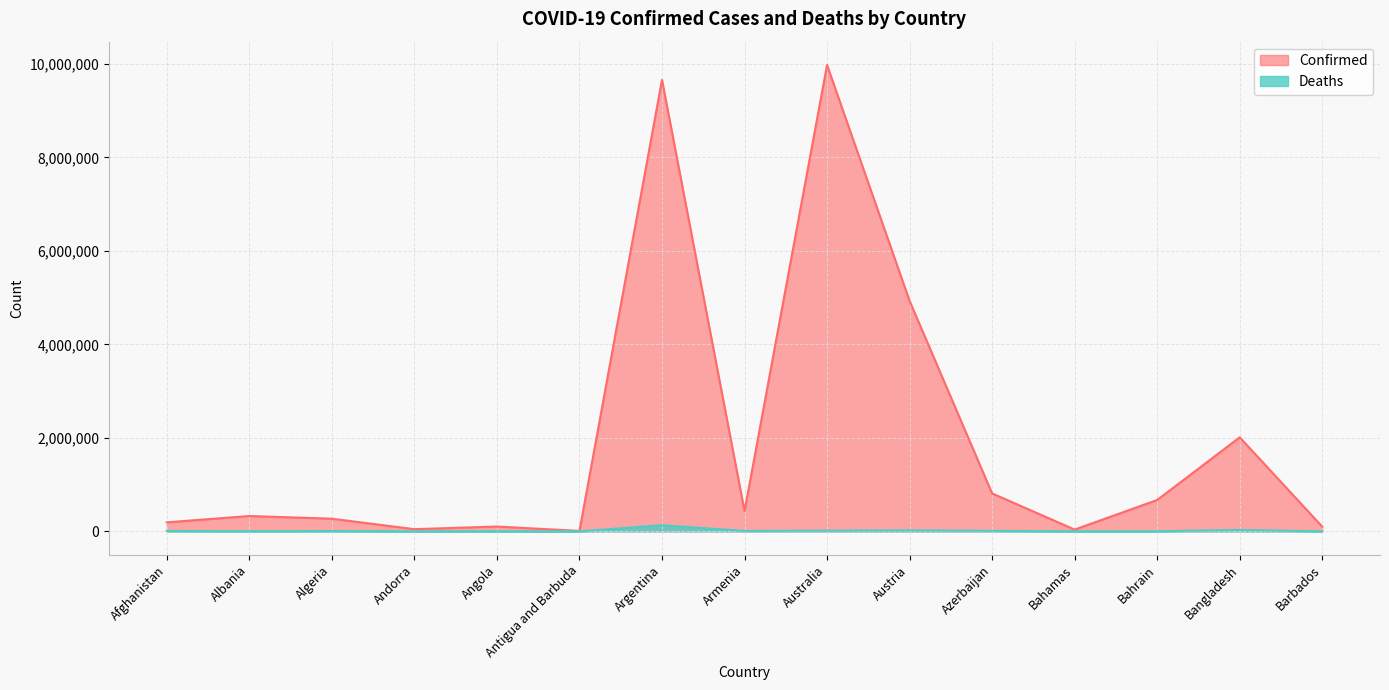

At which label is Confirmed closest to 4992768?

Austria